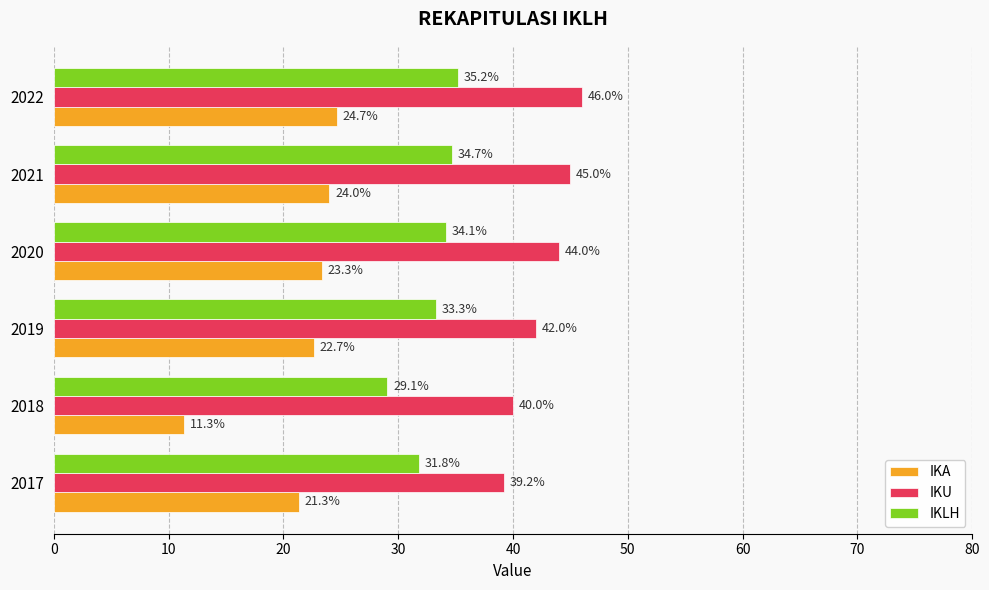

The IKU series shows 15.4 at 2019. True or false?

False